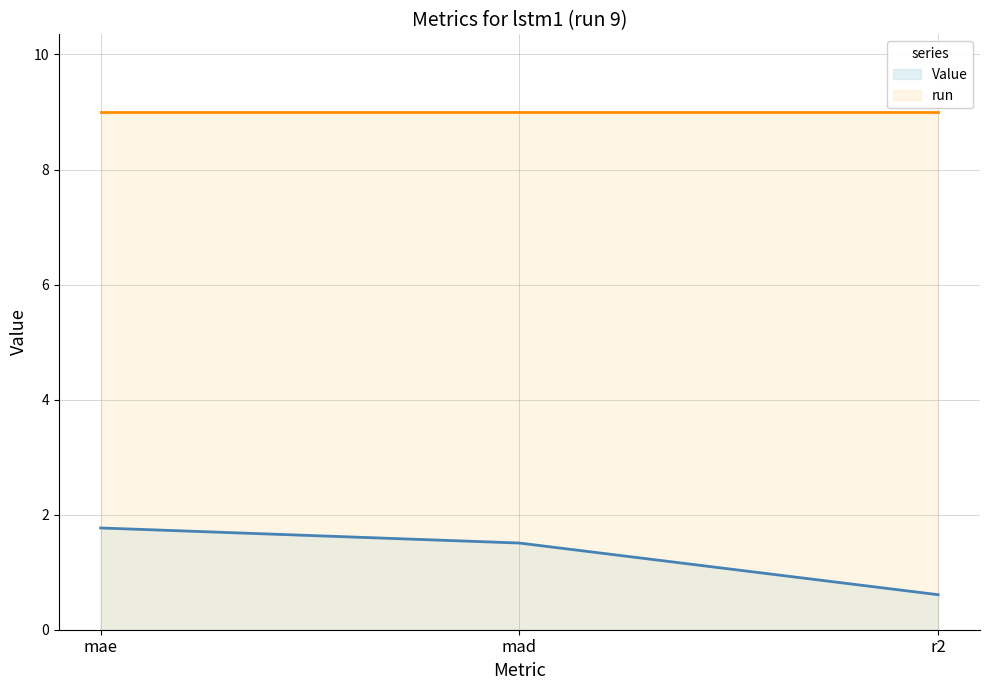

Reading right to left, transcribe all the data shown in this chart.

0.6	1.5	1.8